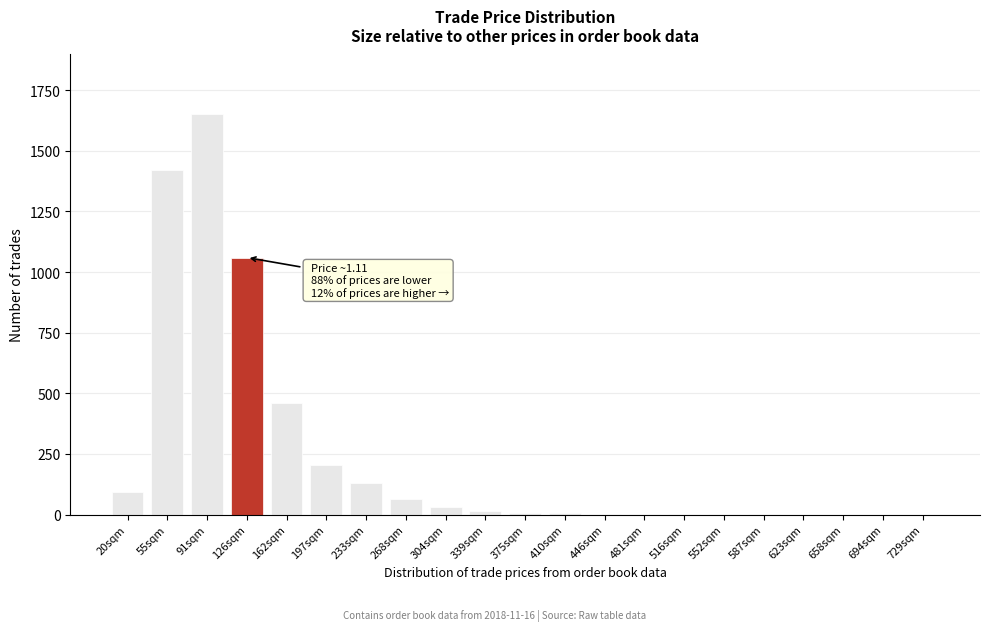

At which label is the value closest to 825?

126sqm